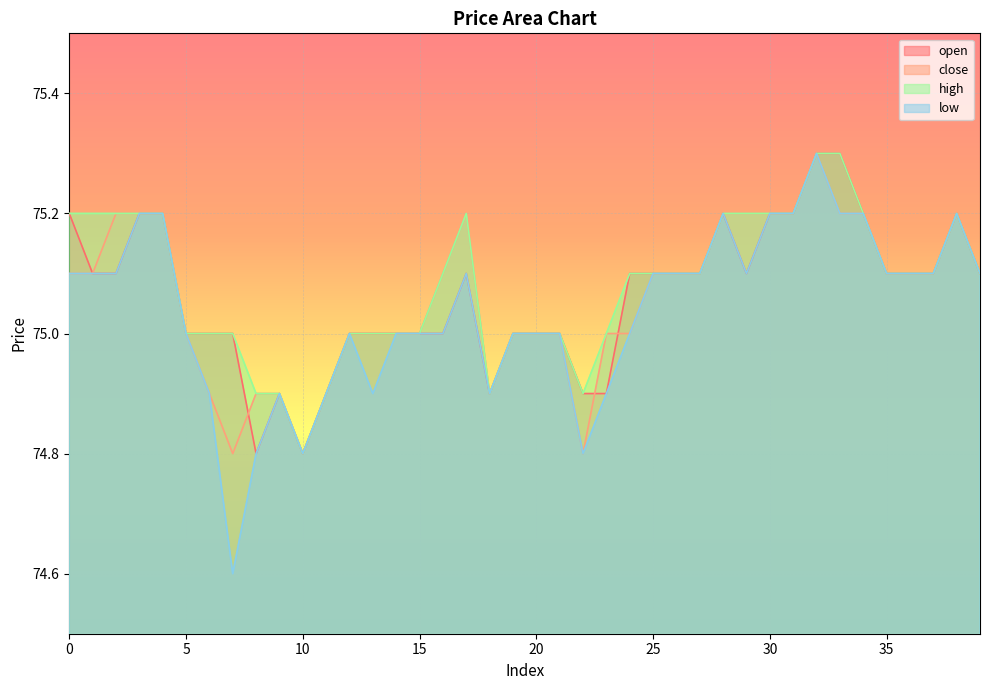

What is the difference between the maximum and minimum values in the low series?

0.7